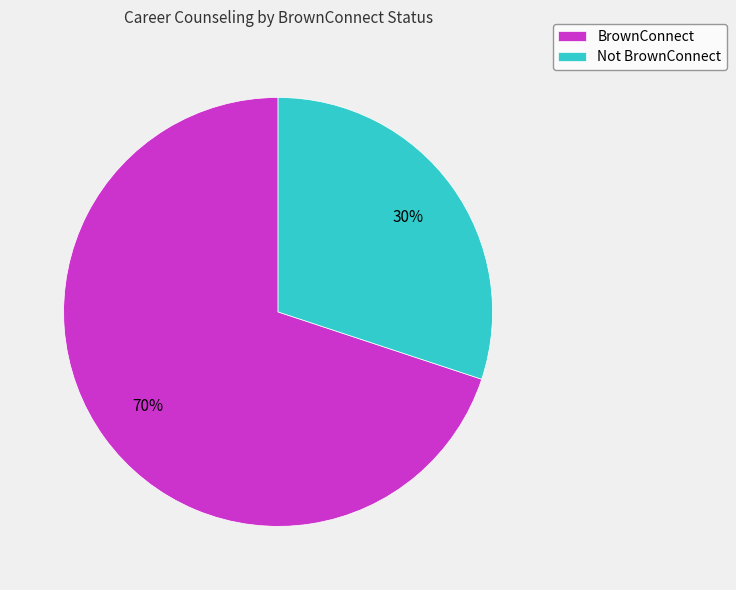

Rank the categories by value from highest to lowest.

BrownConnect, Not BrownConnect